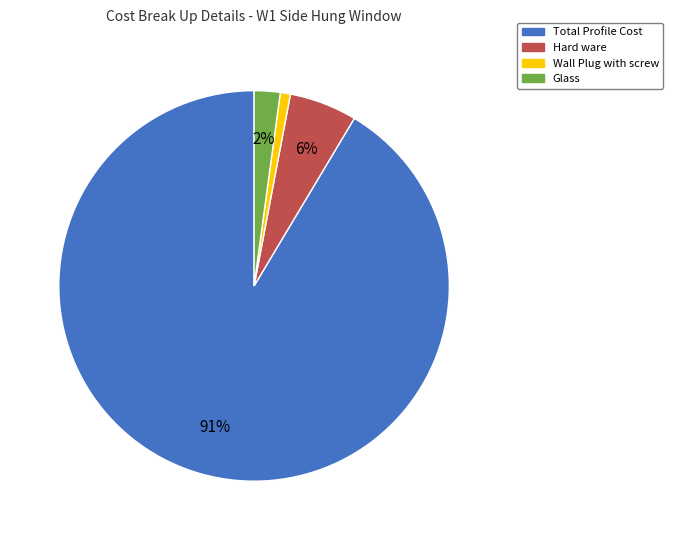

How many slices are in this pie chart?

4